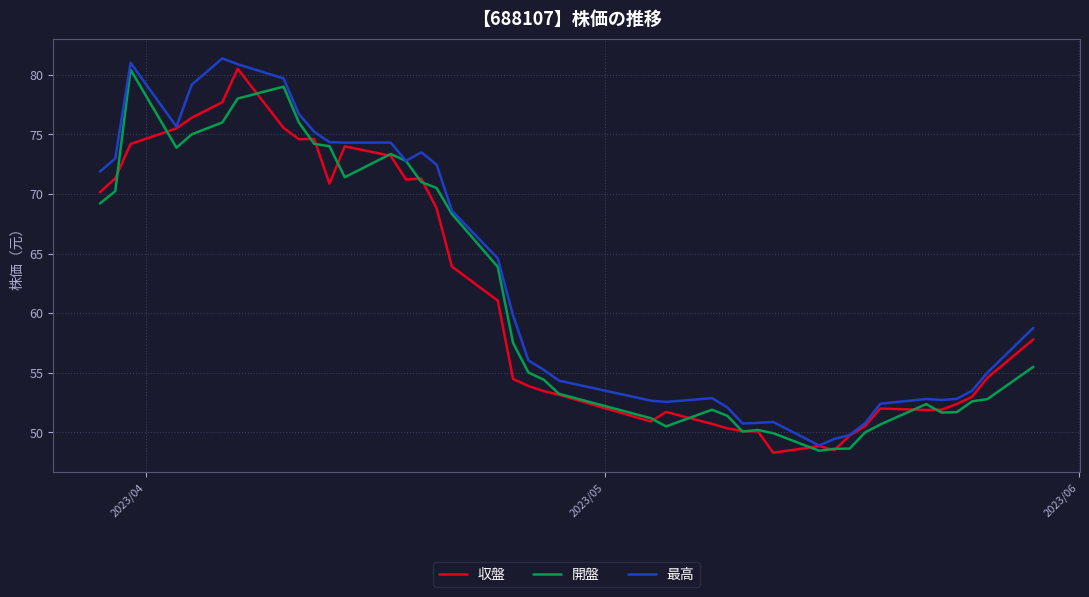

What is the lowest value of the 収盤 series?

48.3